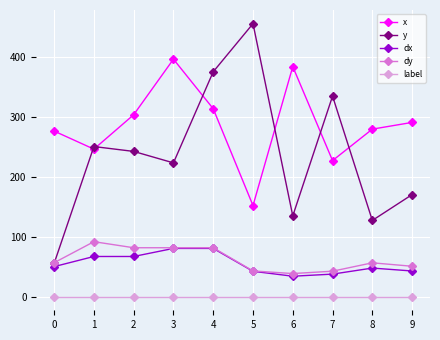

What is the average value of the label series?

1.0